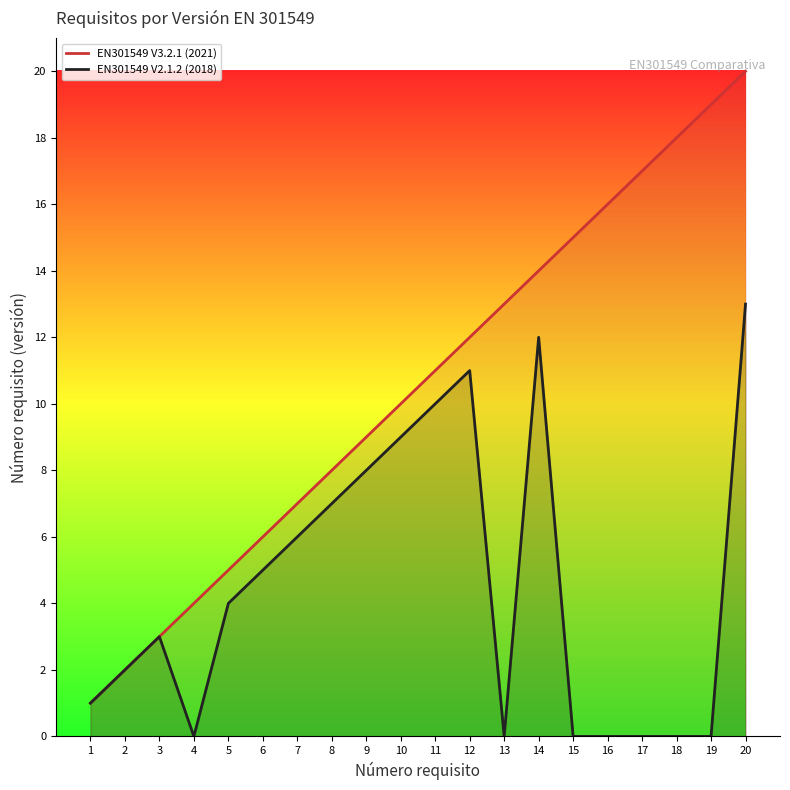

What are all the series names shown in the legend?

EN301549 V3.2.1 (2021), EN301549 V2.1.2 (2018)